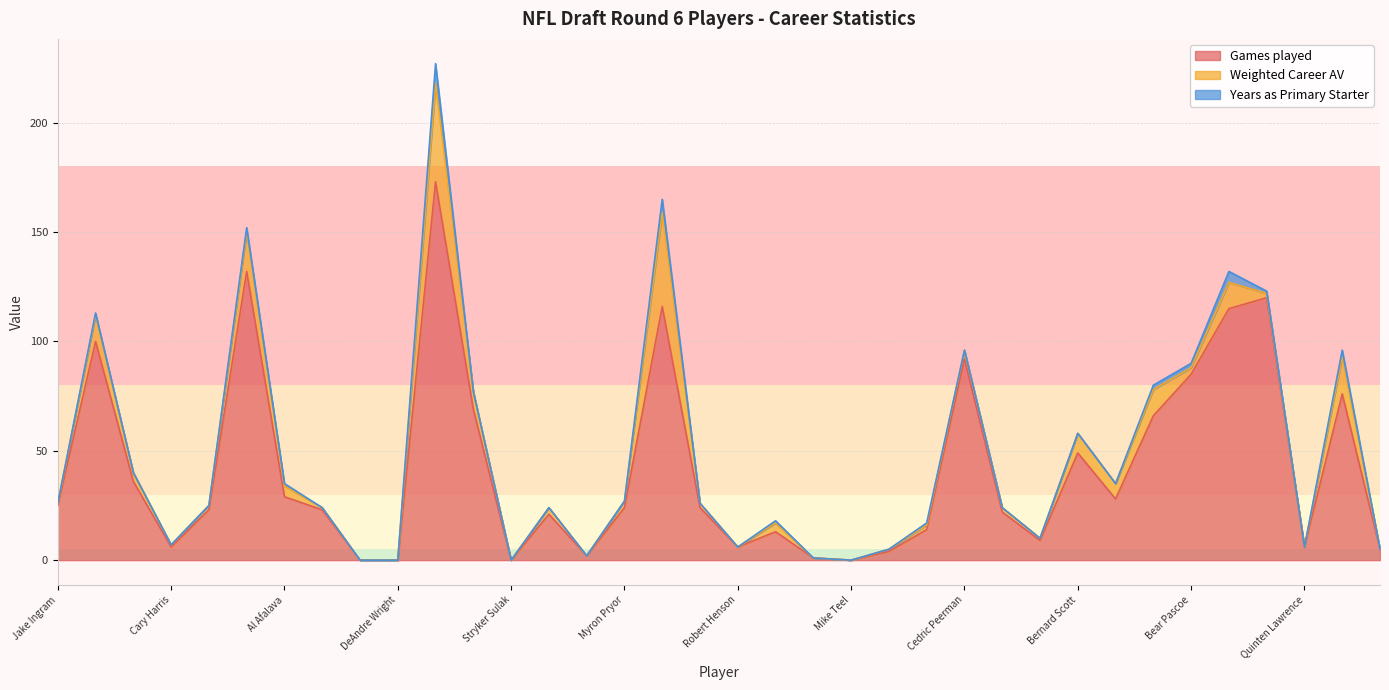

What is the sum of the Games played values at Brice McCain and Al Afalava?

161